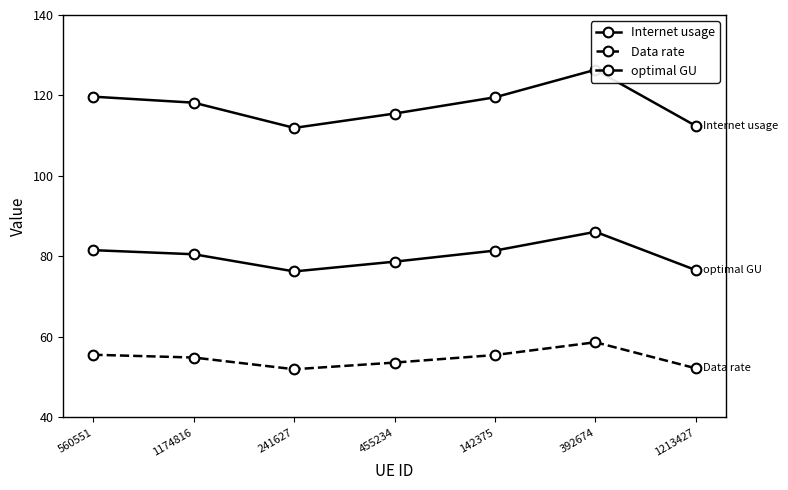

What is the total value across all series at 455234?

247.9